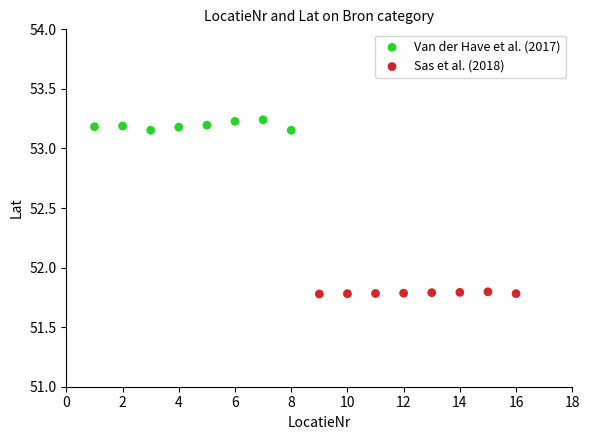

Which series contains the highest Y value?

Van der Have et al. (2017)